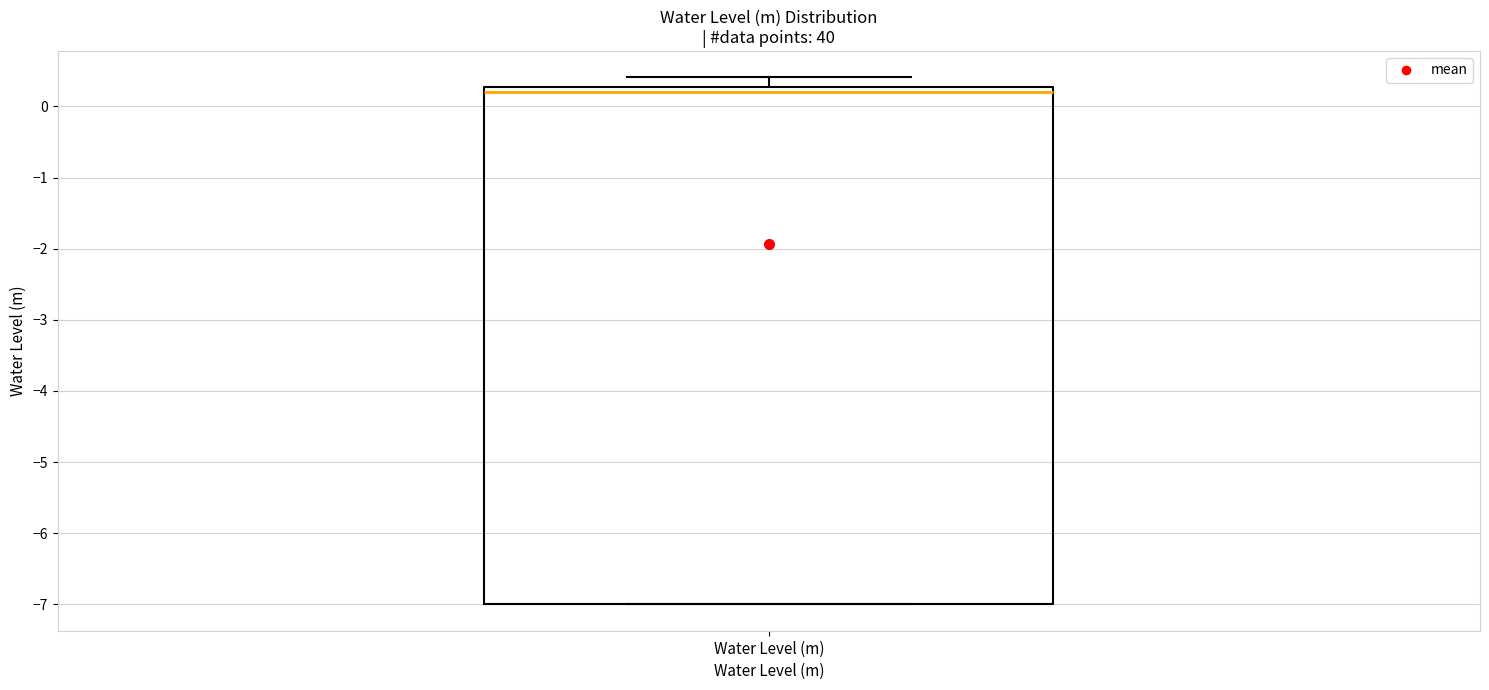

Read this box plot against the y-axis: the position of the median line, the range covered by the box, and the ends of both whiskers. The values are not printed on the chart, so give them approximately, as read against the axis.

median 0.2, box -7.0 to 0.3, whiskers -7.0 to 0.4